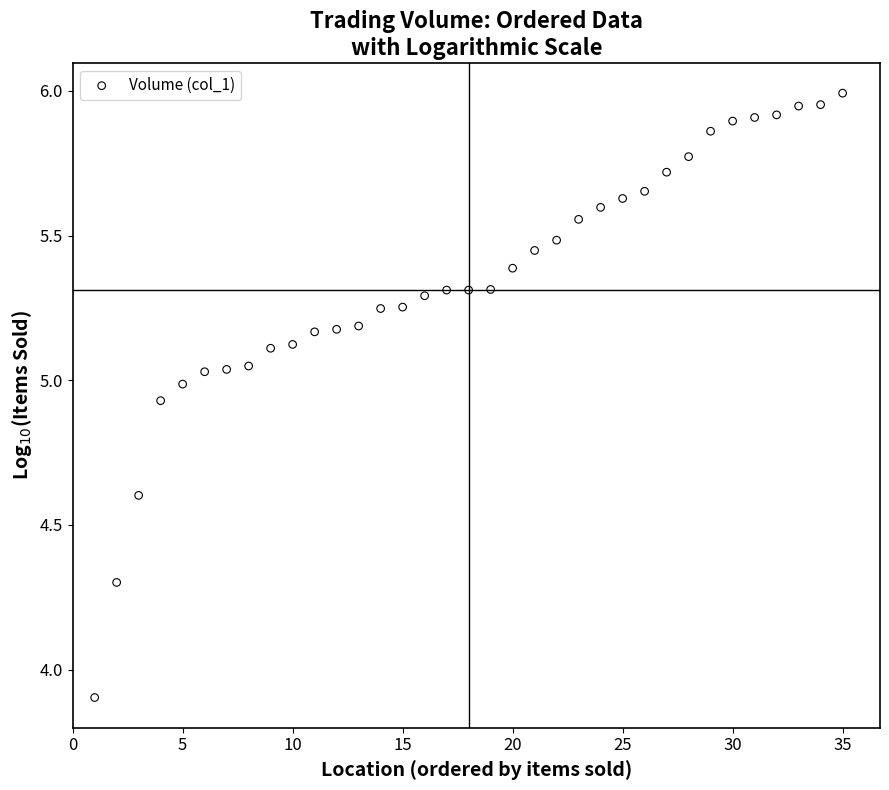

What is the range of Y values (max minus min)?

2.1